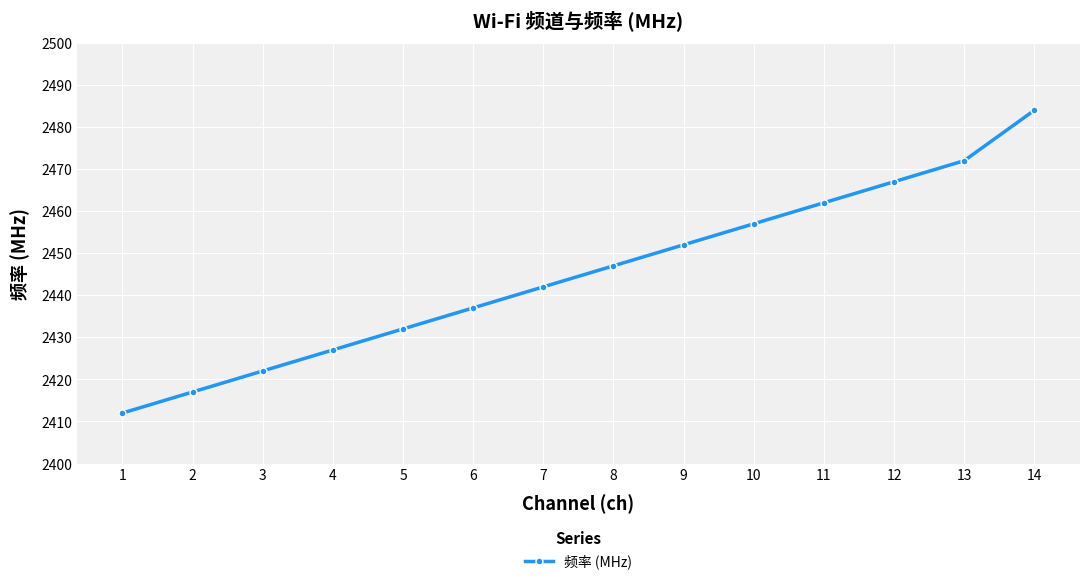

Rank the categories by value from lowest to highest.

1, 2, 3, 4, 5, 6, 7, 8, 9, 10, 11, 12, 13, 14